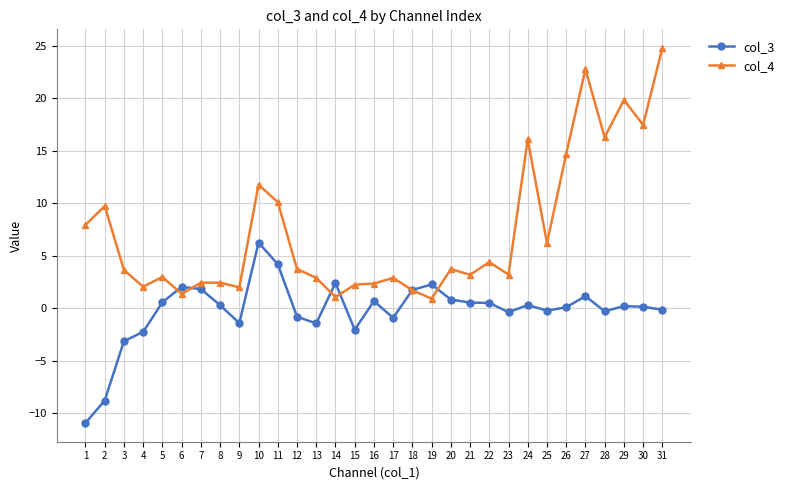

At 12, list the series in order from largest to smallest.

col_4, col_3